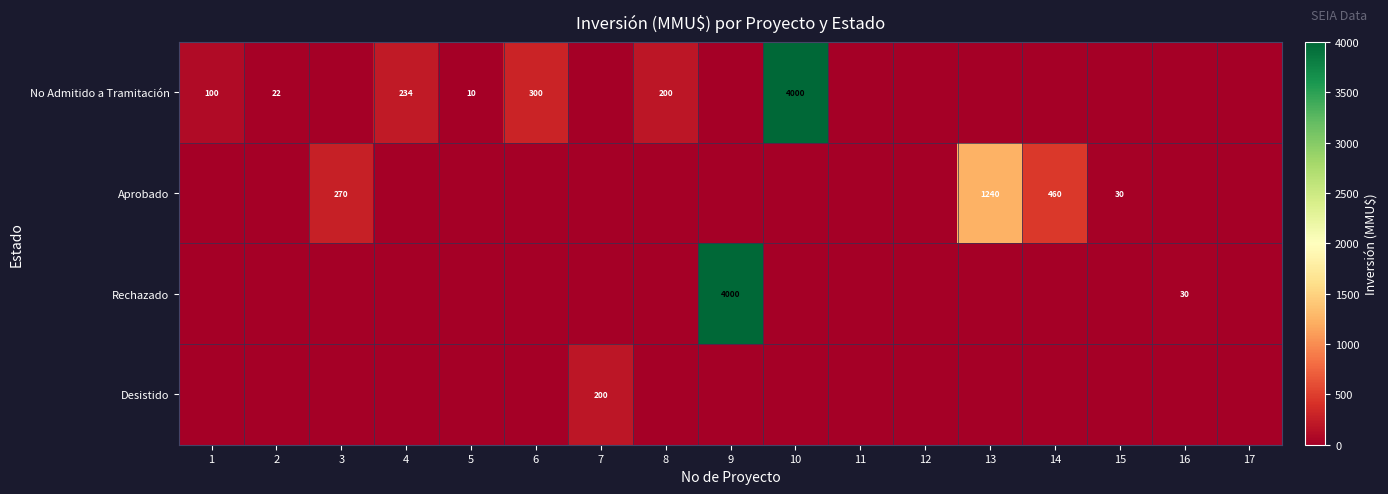

Is it true that Rechazado equals 52 at 16?

False